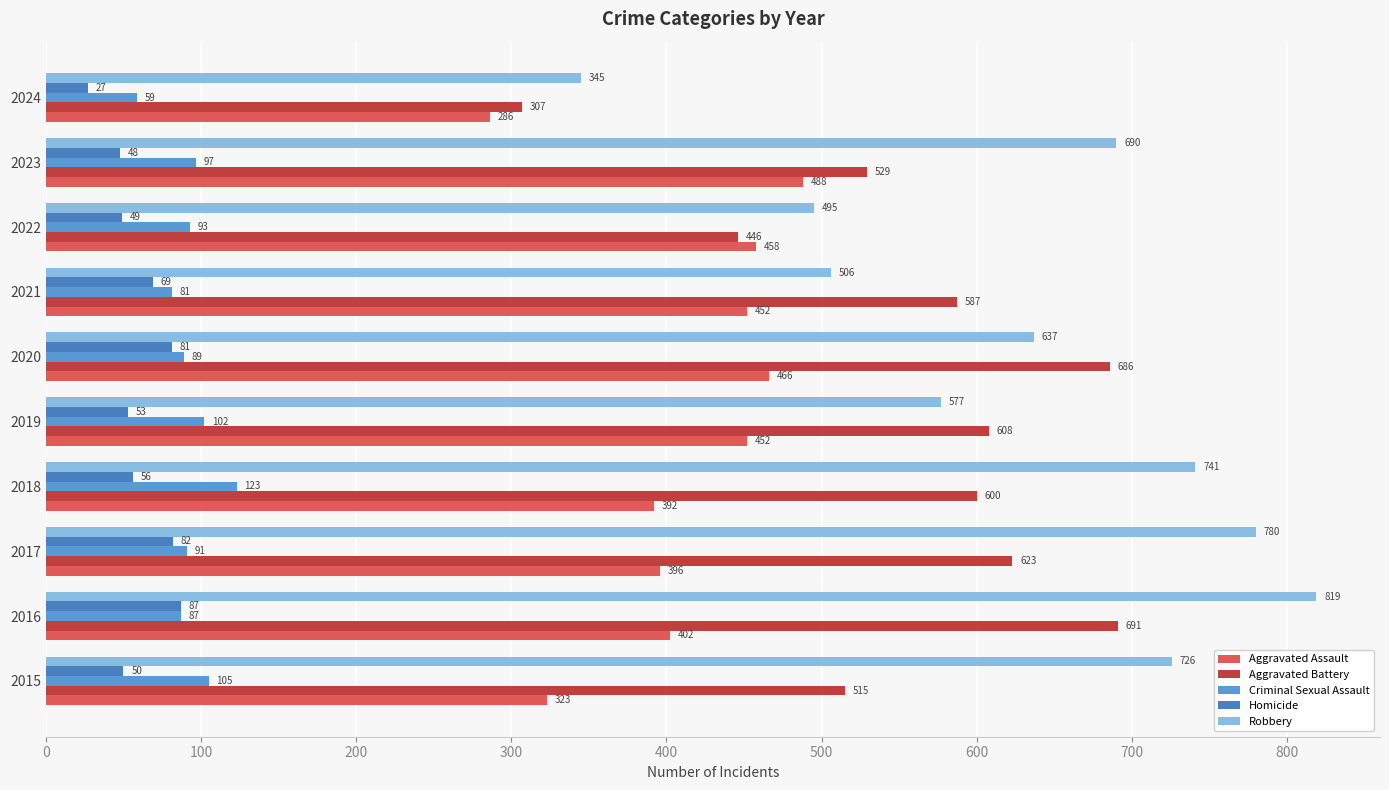

What is the difference between the maximum and minimum values in the Aggravated Assault series?

202